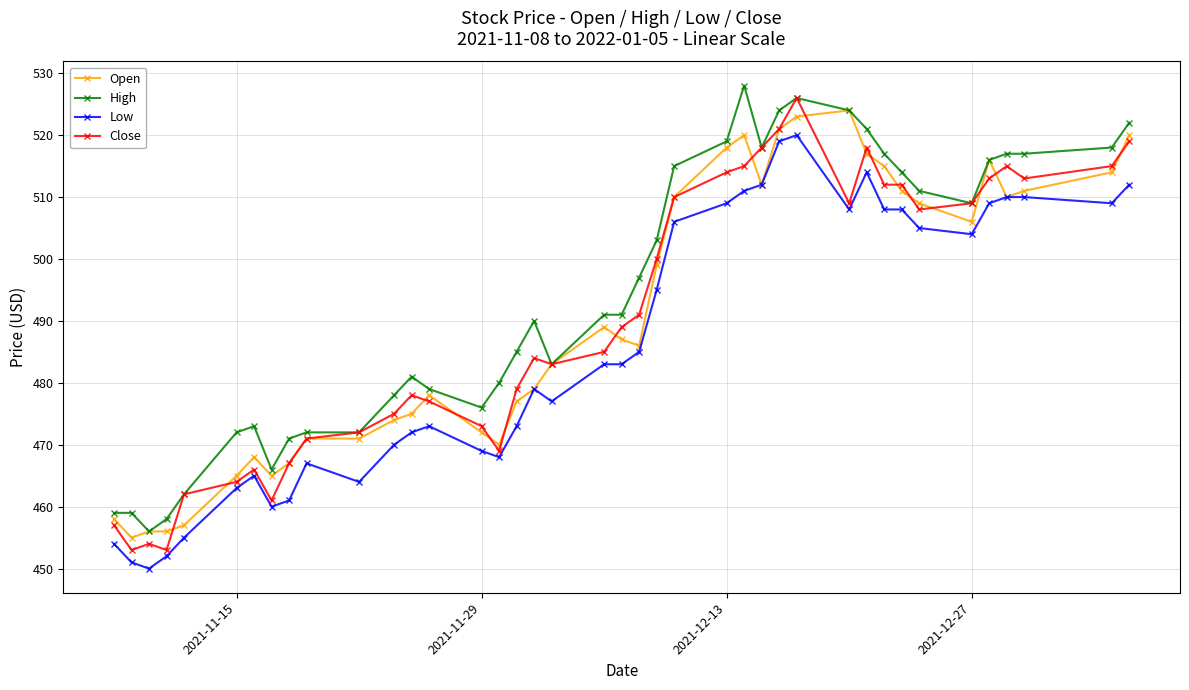

Which series has the largest total across all categories?

High